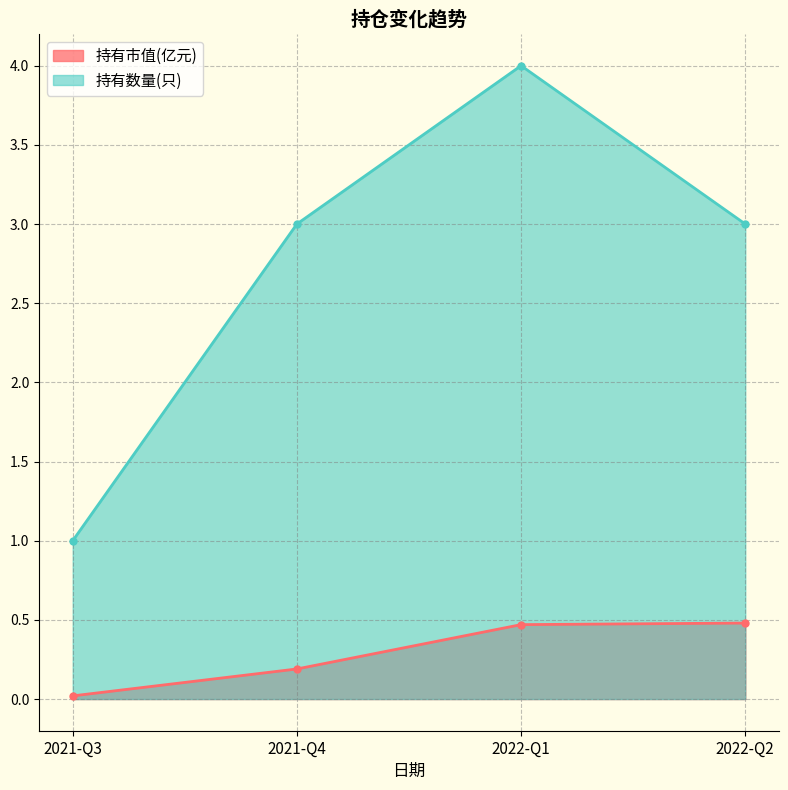

What is the maximum value shown in the chart?

4.0